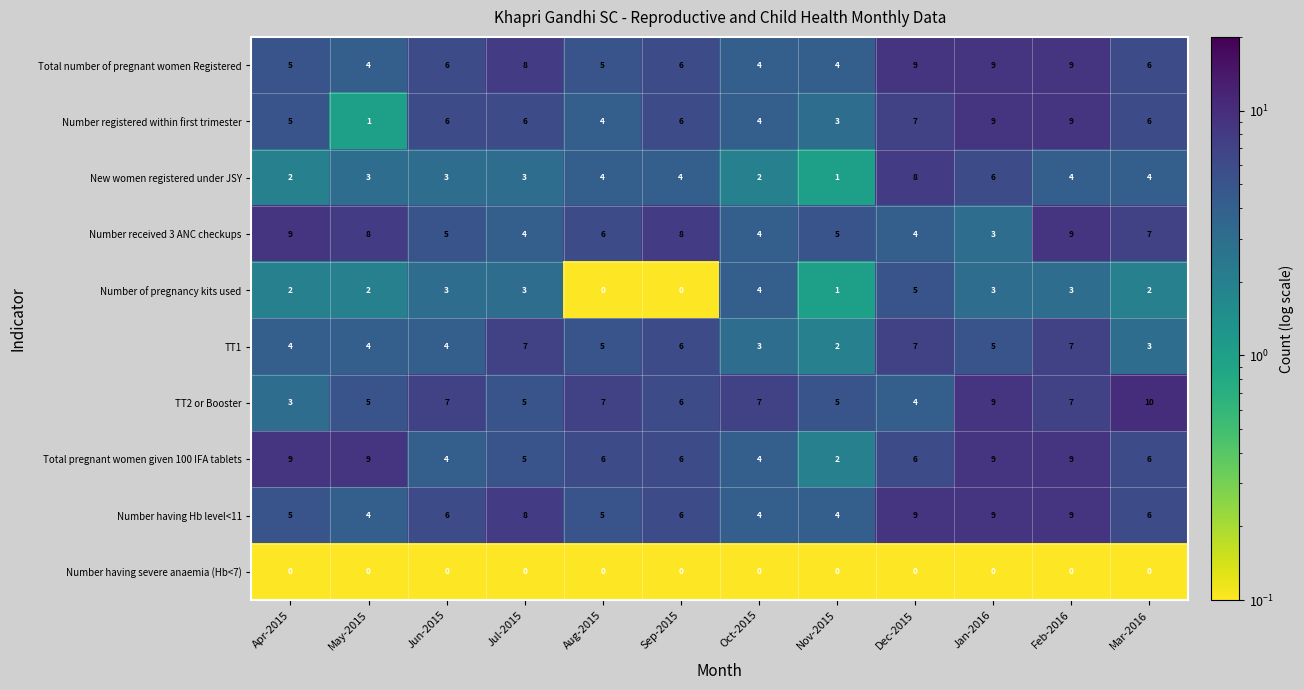

Read the TT2 or Booster value at Feb-2016.

7